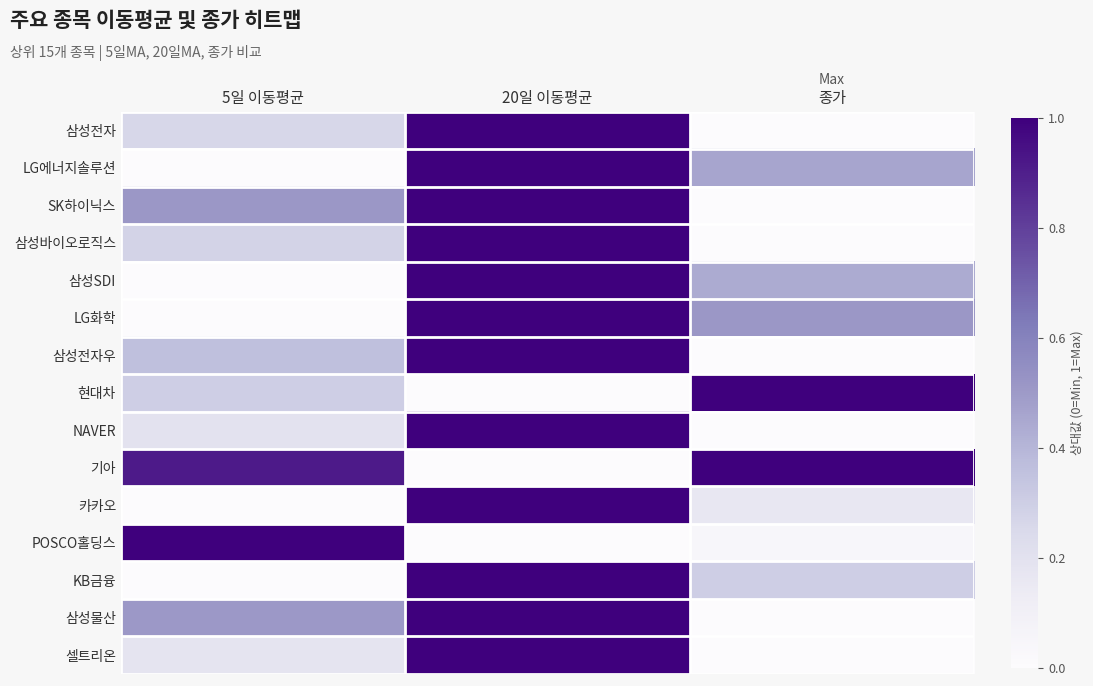

Reading left to right, list all the values displayed in this chart.

삼성전자: 5일 이동평균=0.3	20일 이동평균=1.0	종가=0.0
LG에너지솔루션: 5일 이동평균=0.0	20일 이동평균=1.0	종가=0.5
SK하이닉스: 5일 이동평균=0.5	20일 이동평균=1.0	종가=0.0
삼성바이오로직스: 5일 이동평균=0.3	20일 이동평균=1.0	종가=0.0
삼성SDI: 5일 이동평균=0.0	20일 이동평균=1.0	종가=0.4
LG화학: 5일 이동평균=0.0	20일 이동평균=1.0	종가=0.5
삼성전자우: 5일 이동평균=0.4	20일 이동평균=1.0	종가=0.0
현대차: 5일 이동평균=0.3	20일 이동평균=0.0	종가=1.0
NAVER: 5일 이동평균=0.2	20일 이동평균=1.0	종가=0.0
기아: 5일 이동평균=0.9	20일 이동평균=0.0	종가=1.0
카카오: 5일 이동평균=0.0	20일 이동평균=1.0	종가=0.2
POSCO홀딩스: 5일 이동평균=1.0	20일 이동평균=0.0	종가=0.0
KB금융: 5일 이동평균=0.0	20일 이동평균=1.0	종가=0.3
삼성물산: 5일 이동평균=0.5	20일 이동평균=1.0	종가=0.0
셀트리온: 5일 이동평균=0.2	20일 이동평균=1.0	종가=0.0